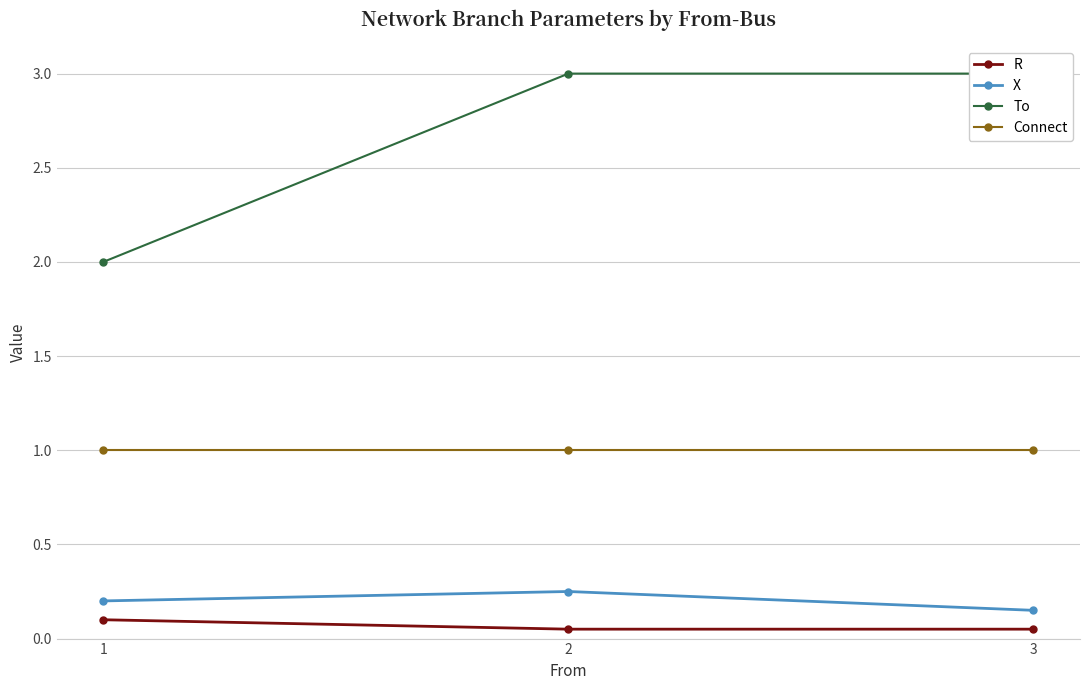

Reading left to right, extract all data points from this chart.

R: 0.1	0.1	0.1
X: 0.2	0.2	0.1
To: 2.0	3.0	3.0
Connect: 1.0	1.0	1.0